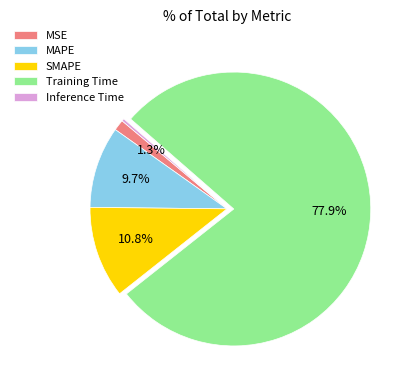

What portion of the pie excludes MSE?

98.7%